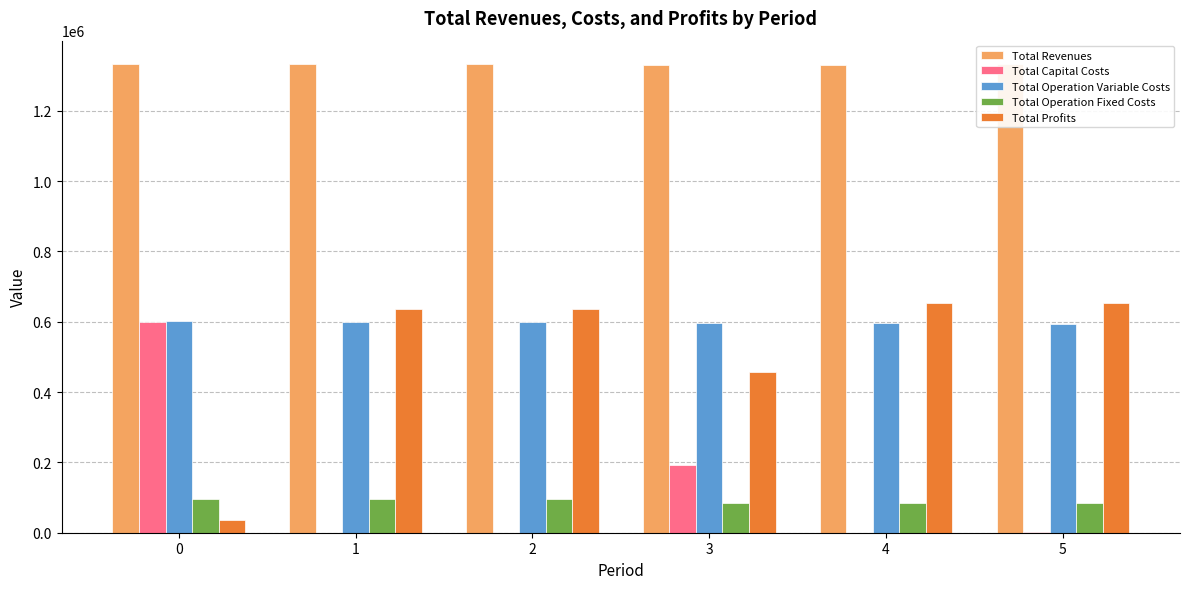

Is it true that Total Operation Fixed Costs equals 96674.8 at 0?

True